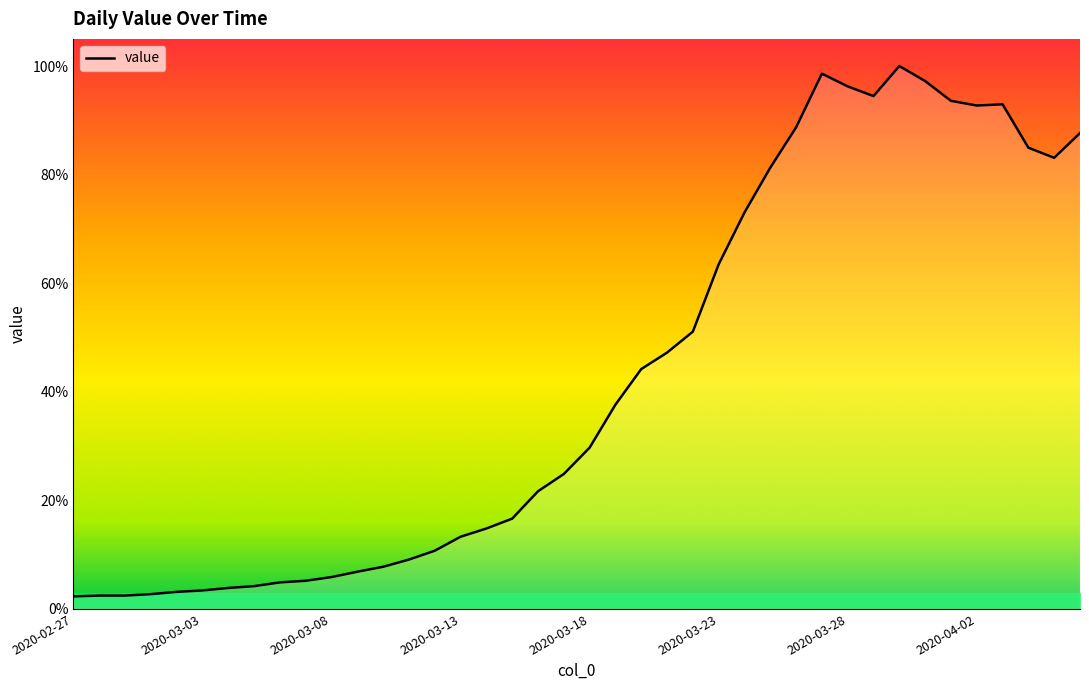

Reading right to left, transcribe all the data shown in this chart.

2020-04-06=2313	2020-04-05=2193	2020-04-04=2242	2020-04-03=2453	2020-04-02=2447	2020-04-01=2470	2020-03-31=2566	2020-03-30=2639	2020-03-29=2493	2020-03-28=2540	2020-03-27=2602	2020-03-26=2341	2020-03-25=2145	2020-03-24=1927	2020-03-23=1675	2020-03-22=1348	2020-03-21=1246	2020-03-20=1166	2020-03-19=993	2020-03-18=784	2020-03-17=656	2020-03-16=572	2020-03-15=439	2020-03-14=391	2020-03-13=351	2020-03-12=283	2020-03-11=240	2020-03-10=205	2020-03-09=181	2020-03-08=155	2020-03-07=137	2020-03-06=129	2020-03-05=111	2020-03-04=102	2020-03-03=90	2020-03-02=83	2020-03-01=72	2020-02-29=65	2020-02-28=65	2020-02-27=61